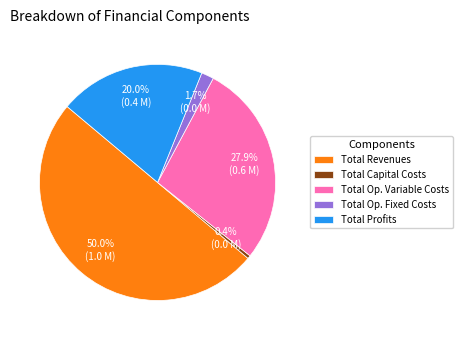

Between Total Op. Fixed Costs and Total Profits, which is larger?

Total Profits